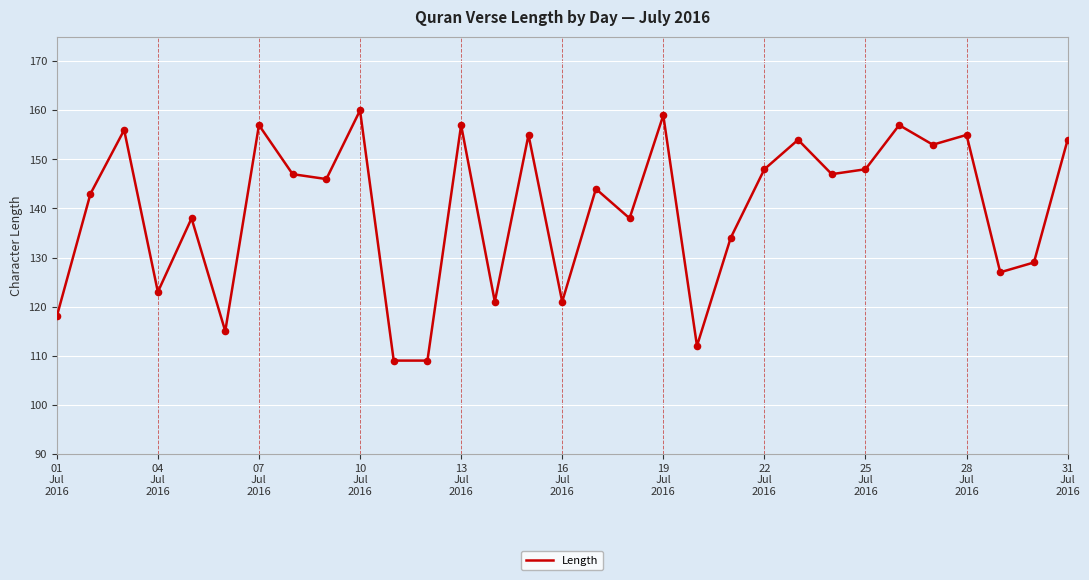

What is the difference between the maximum and minimum values?

51